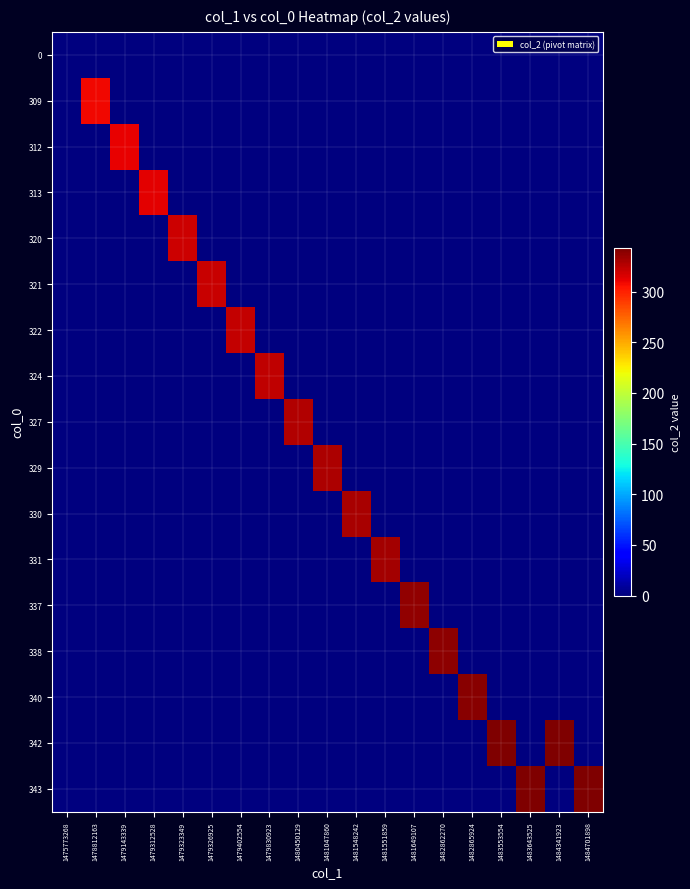

Reading left to right, transcribe all the data shown in this chart.

0: 1475773268=0	1478812163=0	1479143339=0	1479312528=0	1479323349=0	1479326925=0	1479402554=0	1479830923=0	1480450129=0	1481047860=0	1481548242=0	1481551859=0	1481649107=0	1482862270=0	1482865924=0	1483553554=0	1483643525=0	1484341923=0	1484701898=0
309: 1475773268=0	1478812163=309	1479143339=0	1479312528=0	1479323349=0	1479326925=0	1479402554=0	1479830923=0	1480450129=0	1481047860=0	1481548242=0	1481551859=0	1481649107=0	1482862270=0	1482865924=0	1483553554=0	1483643525=0	1484341923=0	1484701898=0
312: 1475773268=0	1478812163=0	1479143339=312	1479312528=0	1479323349=0	1479326925=0	1479402554=0	1479830923=0	1480450129=0	1481047860=0	1481548242=0	1481551859=0	1481649107=0	1482862270=0	1482865924=0	1483553554=0	1483643525=0	1484341923=0	1484701898=0
313: 1475773268=0	1478812163=0	1479143339=0	1479312528=313	1479323349=0	1479326925=0	1479402554=0	1479830923=0	1480450129=0	1481047860=0	1481548242=0	1481551859=0	1481649107=0	1482862270=0	1482865924=0	1483553554=0	1483643525=0	1484341923=0	1484701898=0
320: 1475773268=0	1478812163=0	1479143339=0	1479312528=0	1479323349=320	1479326925=0	1479402554=0	1479830923=0	1480450129=0	1481047860=0	1481548242=0	1481551859=0	1481649107=0	1482862270=0	1482865924=0	1483553554=0	1483643525=0	1484341923=0	1484701898=0
321: 1475773268=0	1478812163=0	1479143339=0	1479312528=0	1479323349=0	1479326925=321	1479402554=0	1479830923=0	1480450129=0	1481047860=0	1481548242=0	1481551859=0	1481649107=0	1482862270=0	1482865924=0	1483553554=0	1483643525=0	1484341923=0	1484701898=0
322: 1475773268=0	1478812163=0	1479143339=0	1479312528=0	1479323349=0	1479326925=0	1479402554=322	1479830923=0	1480450129=0	1481047860=0	1481548242=0	1481551859=0	1481649107=0	1482862270=0	1482865924=0	1483553554=0	1483643525=0	1484341923=0	1484701898=0
324: 1475773268=0	1478812163=0	1479143339=0	1479312528=0	1479323349=0	1479326925=0	1479402554=0	1479830923=324	1480450129=0	1481047860=0	1481548242=0	1481551859=0	1481649107=0	1482862270=0	1482865924=0	1483553554=0	1483643525=0	1484341923=0	1484701898=0
327: 1475773268=0	1478812163=0	1479143339=0	1479312528=0	1479323349=0	1479326925=0	1479402554=0	1479830923=0	1480450129=327	1481047860=0	1481548242=0	1481551859=0	1481649107=0	1482862270=0	1482865924=0	1483553554=0	1483643525=0	1484341923=0	1484701898=0
329: 1475773268=0	1478812163=0	1479143339=0	1479312528=0	1479323349=0	1479326925=0	1479402554=0	1479830923=0	1480450129=0	1481047860=329	1481548242=0	1481551859=0	1481649107=0	1482862270=0	1482865924=0	1483553554=0	1483643525=0	1484341923=0	1484701898=0
330: 1475773268=0	1478812163=0	1479143339=0	1479312528=0	1479323349=0	1479326925=0	1479402554=0	1479830923=0	1480450129=0	1481047860=0	1481548242=330	1481551859=0	1481649107=0	1482862270=0	1482865924=0	1483553554=0	1483643525=0	1484341923=0	1484701898=0
331: 1475773268=0	1478812163=0	1479143339=0	1479312528=0	1479323349=0	1479326925=0	1479402554=0	1479830923=0	1480450129=0	1481047860=0	1481548242=0	1481551859=331	1481649107=0	1482862270=0	1482865924=0	1483553554=0	1483643525=0	1484341923=0	1484701898=0
337: 1475773268=0	1478812163=0	1479143339=0	1479312528=0	1479323349=0	1479326925=0	1479402554=0	1479830923=0	1480450129=0	1481047860=0	1481548242=0	1481551859=0	1481649107=337	1482862270=0	1482865924=0	1483553554=0	1483643525=0	1484341923=0	1484701898=0
338: 1475773268=0	1478812163=0	1479143339=0	1479312528=0	1479323349=0	1479326925=0	1479402554=0	1479830923=0	1480450129=0	1481047860=0	1481548242=0	1481551859=0	1481649107=0	1482862270=338	1482865924=0	1483553554=0	1483643525=0	1484341923=0	1484701898=0
340: 1475773268=0	1478812163=0	1479143339=0	1479312528=0	1479323349=0	1479326925=0	1479402554=0	1479830923=0	1480450129=0	1481047860=0	1481548242=0	1481551859=0	1481649107=0	1482862270=0	1482865924=340	1483553554=0	1483643525=0	1484341923=0	1484701898=0
342: 1475773268=0	1478812163=0	1479143339=0	1479312528=0	1479323349=0	1479326925=0	1479402554=0	1479830923=0	1480450129=0	1481047860=0	1481548242=0	1481551859=0	1481649107=0	1482862270=0	1482865924=0	1483553554=342	1483643525=0	1484341923=342	1484701898=0
343: 1475773268=0	1478812163=0	1479143339=0	1479312528=0	1479323349=0	1479326925=0	1479402554=0	1479830923=0	1480450129=0	1481047860=0	1481548242=0	1481551859=0	1481649107=0	1482862270=0	1482865924=0	1483553554=0	1483643525=343	1484341923=0	1484701898=343